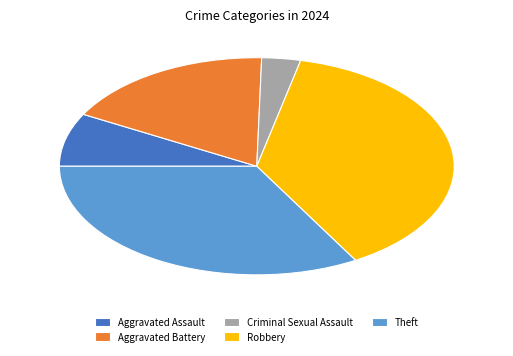

Does Robbery account for over 50% of the chart?

No